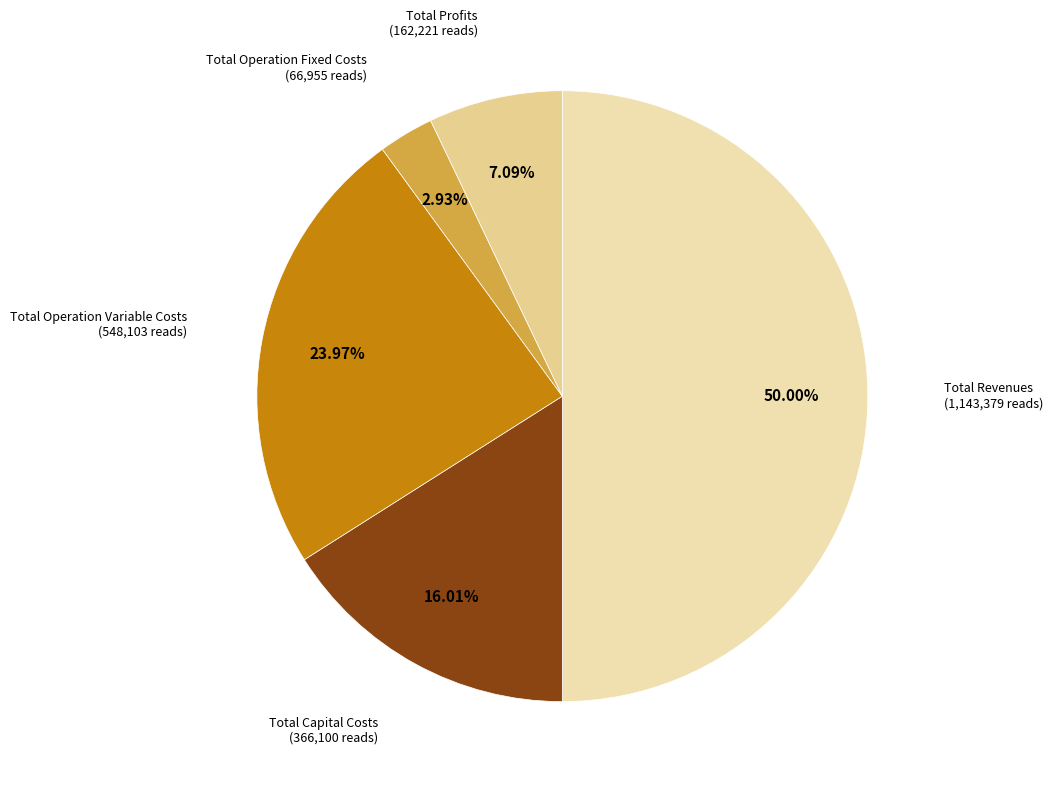

Do Total Operation Fixed Costs and Total Operation Variable Costs together represent more than half of the pie?

No